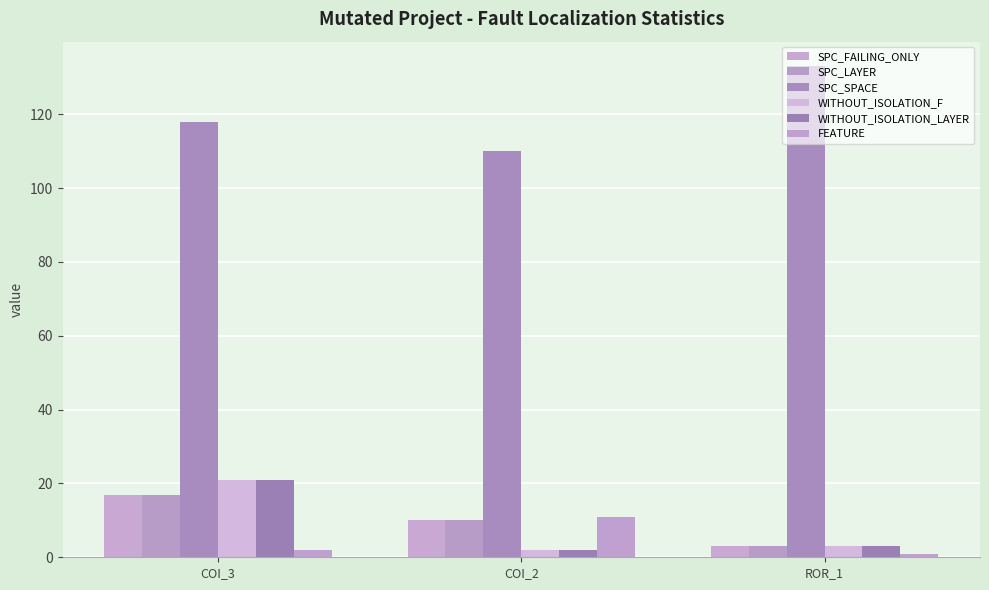

How many groups of bars are there?

3